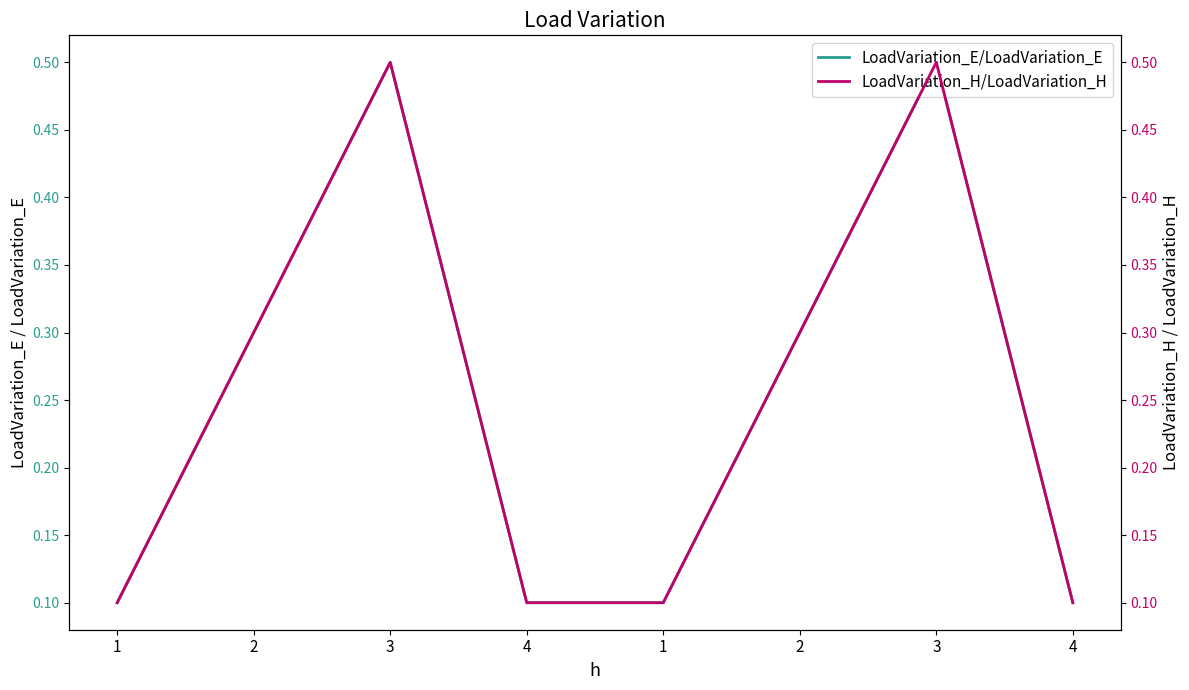

Between 4 and 1, which is larger?

4